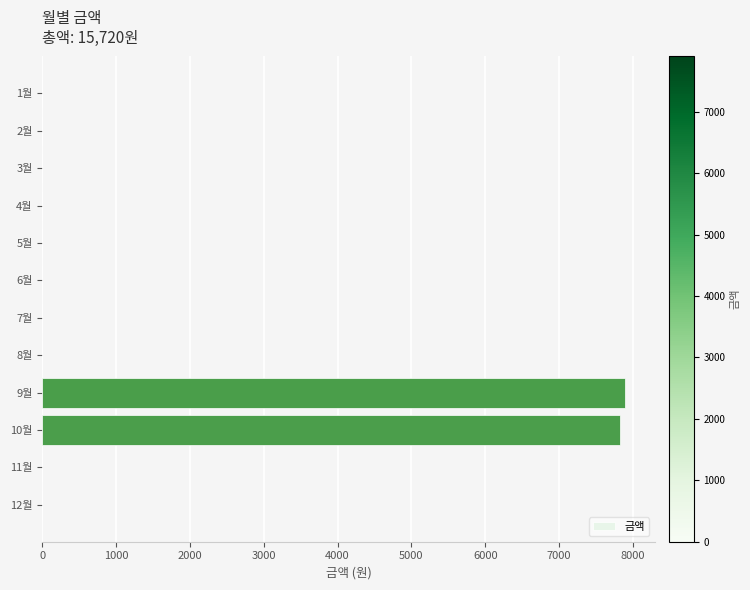

What is the sum of all values?

15720